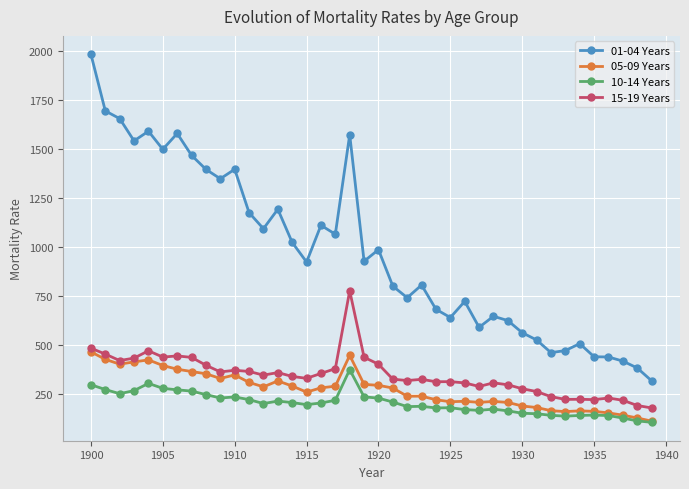

Which series has the widest spread of values?

01-04 Years